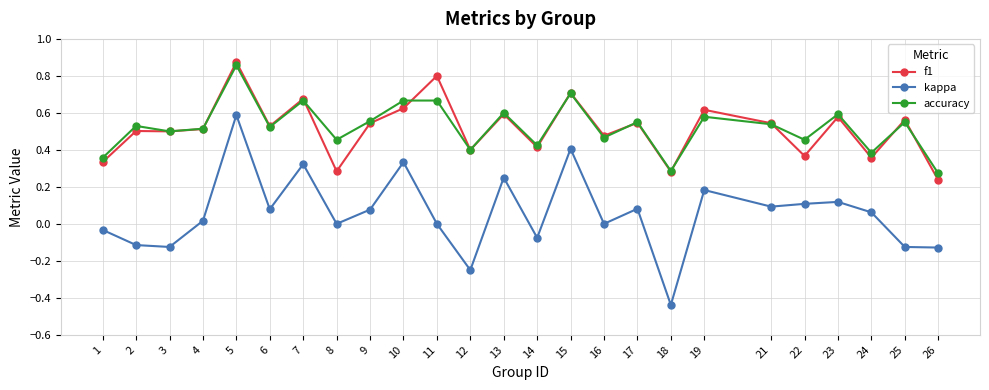

What are all the series names shown in the legend?

f1, kappa, accuracy